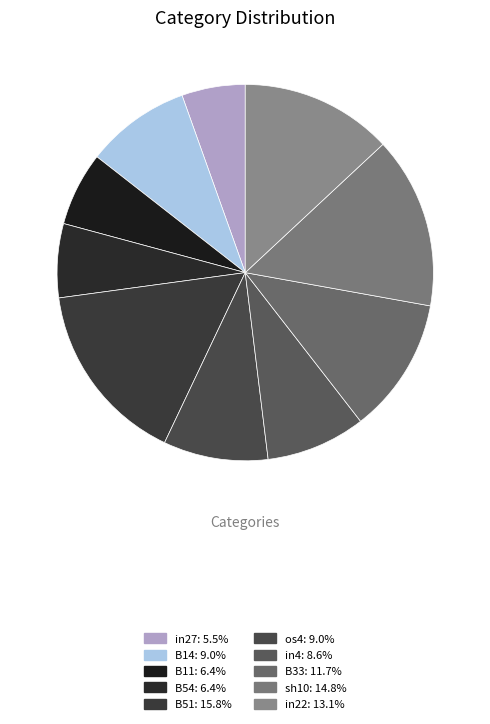

The in4 slice represents 9% of the pie. True or false?

True